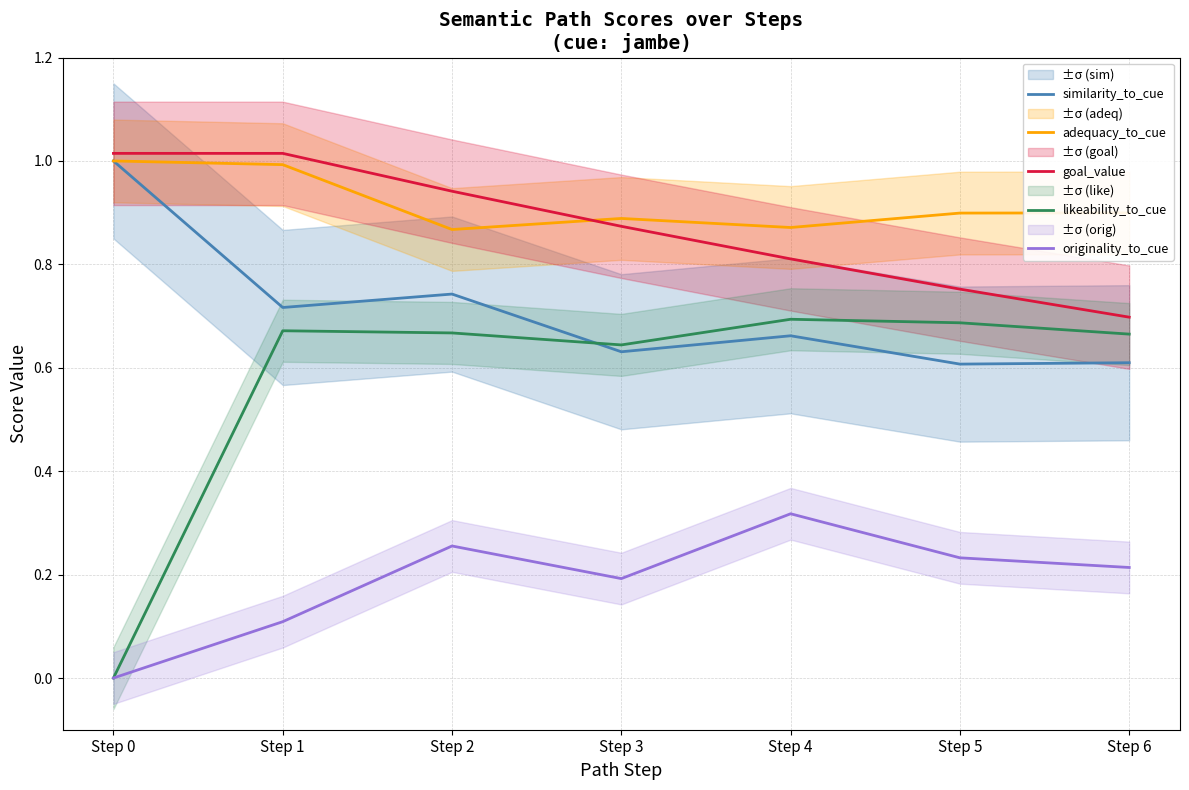

What is the value of the adequacy_to_cue point at the 3rd from the left?

0.9